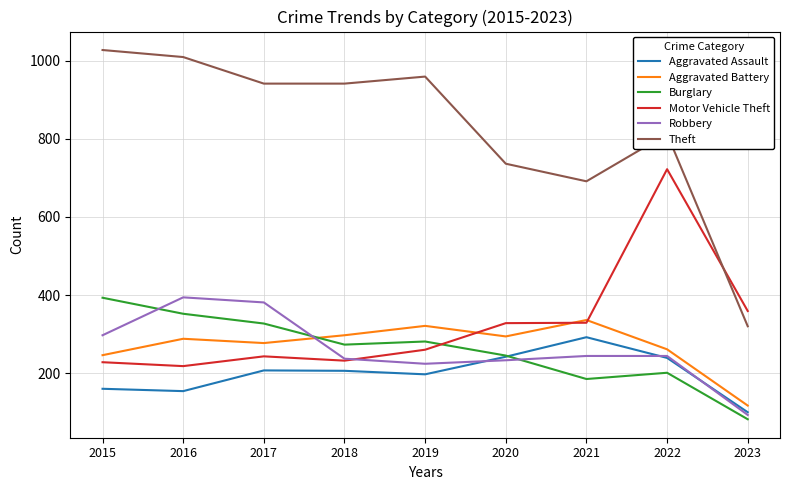

Which series has the widest spread of values?

Theft